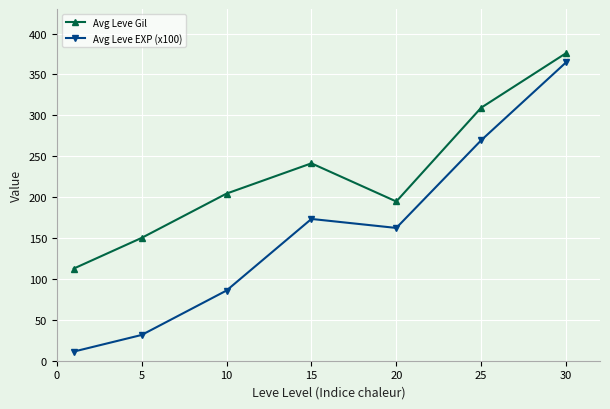

Does the chart have visible grid lines?

Yes